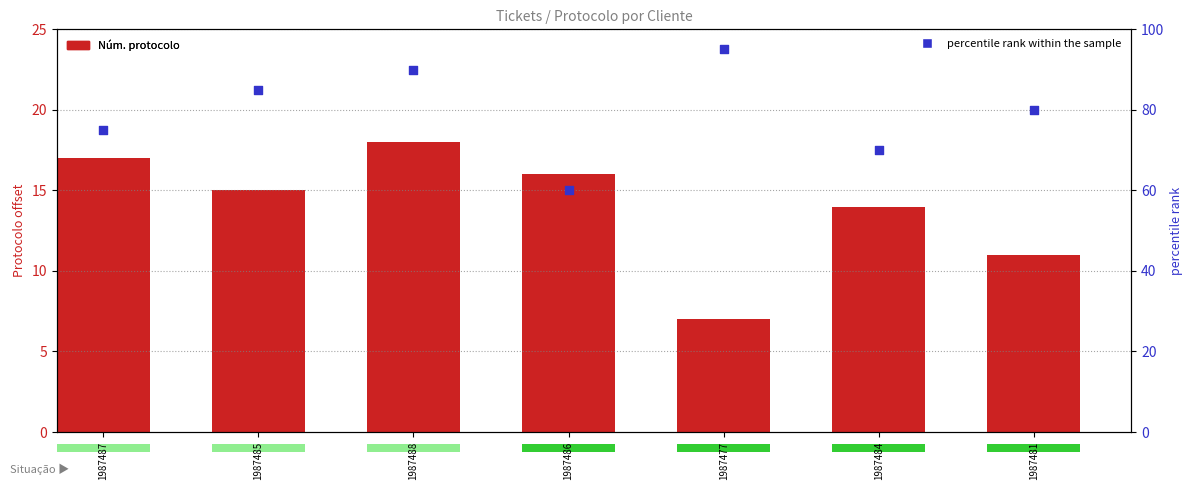

Which series reaches the maximum Y coordinate?

percentile rank within the sample